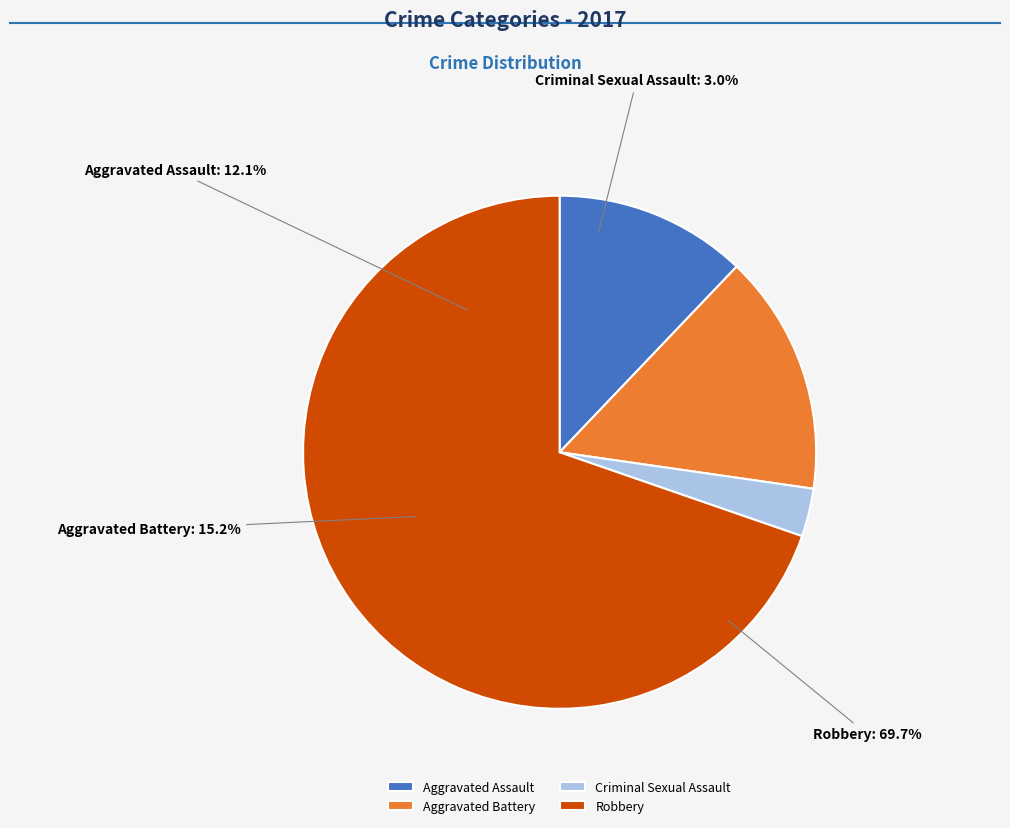

To the nearest percent, what is the combined percentage of Robbery and Aggravated Battery?

85%